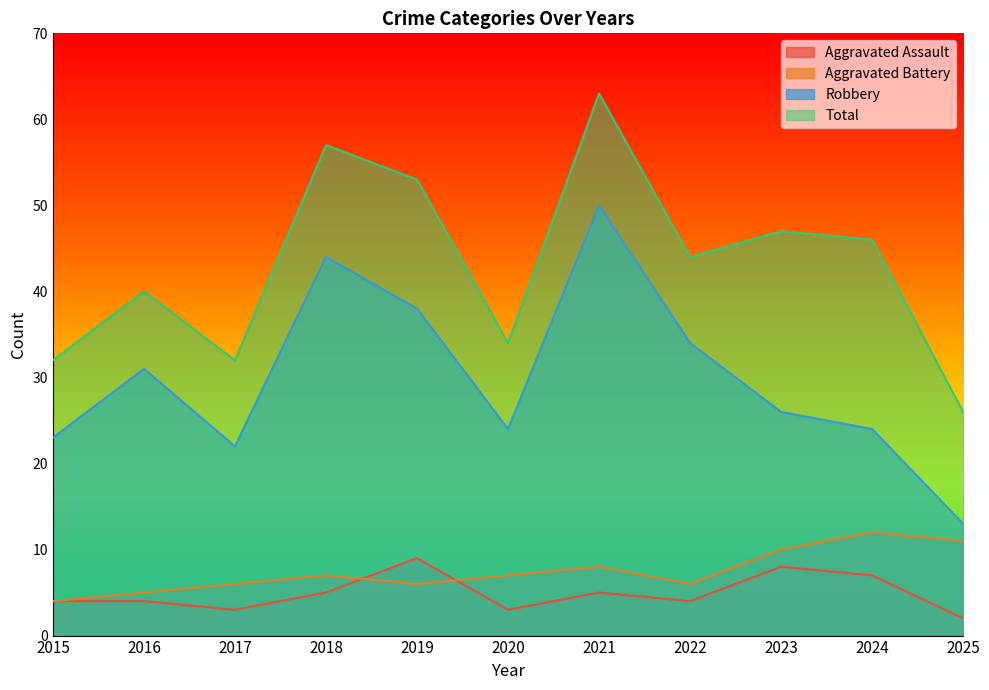

What are all the series names shown in the legend?

Aggravated Assault, Aggravated Battery, Robbery, Total